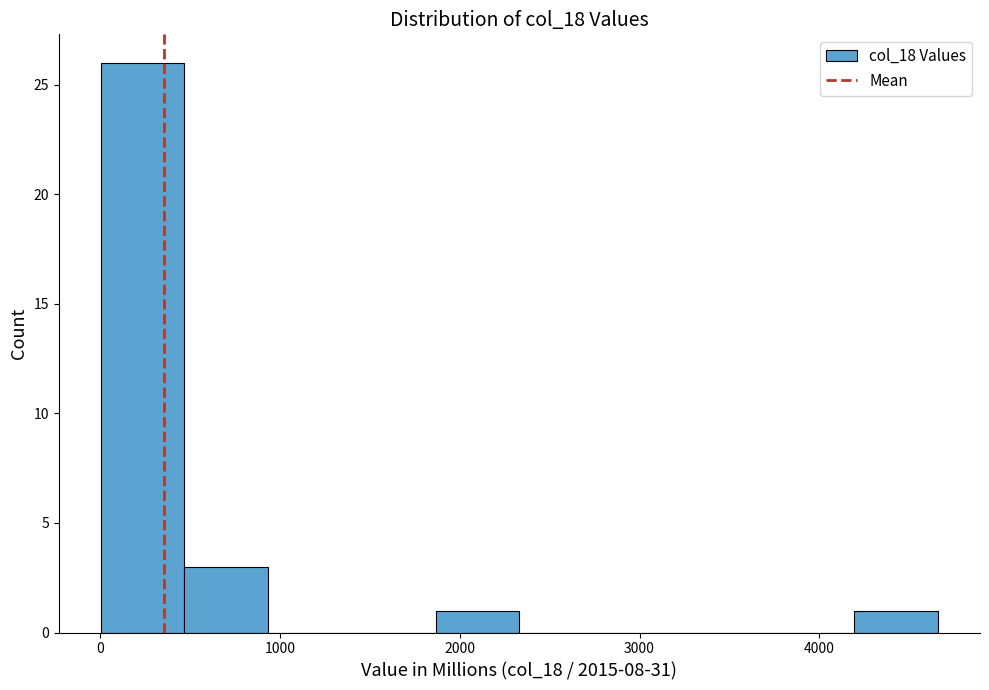

What is the height of the bar covering 1900 to 2300 on the x-axis? Neither the bar edges nor the heights are printed on the chart, so give them approximately, as read against the axes.

1